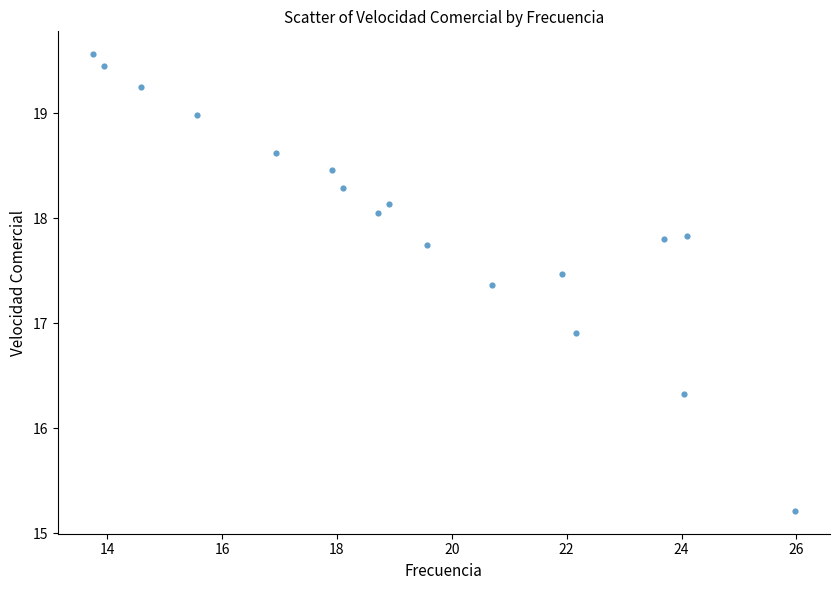

What Y value in the scatter plot is closest to 17?

16.9